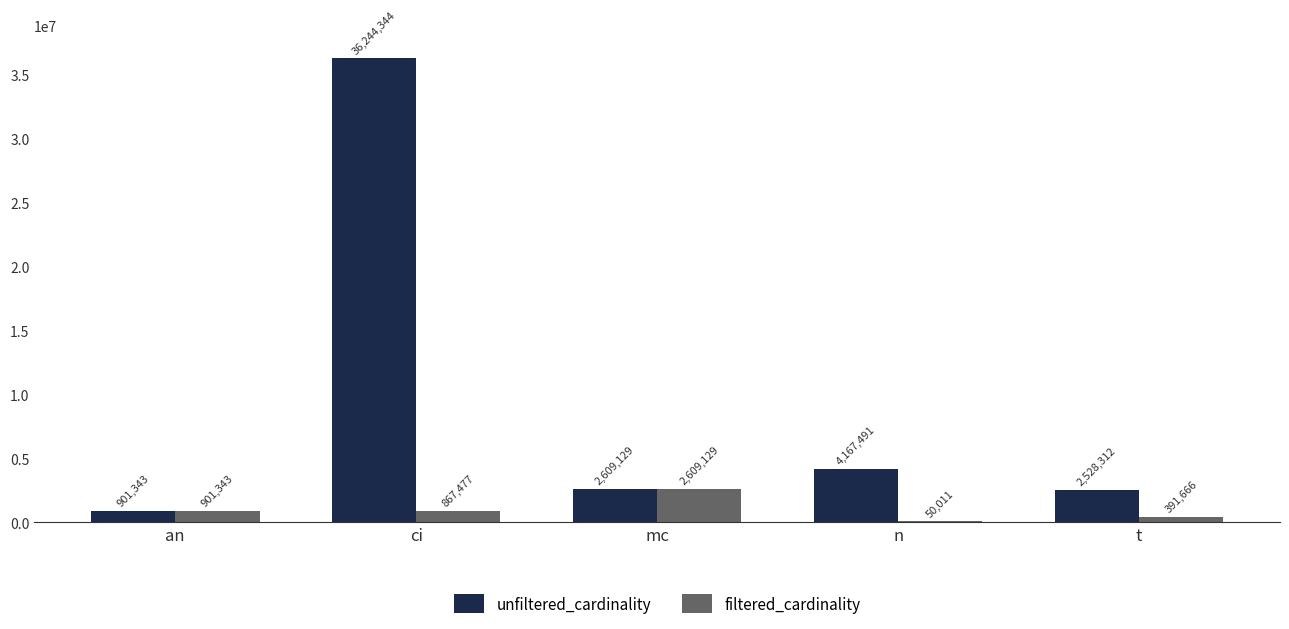

True or false: filtered_cardinality has a value of 901343 at an.

True